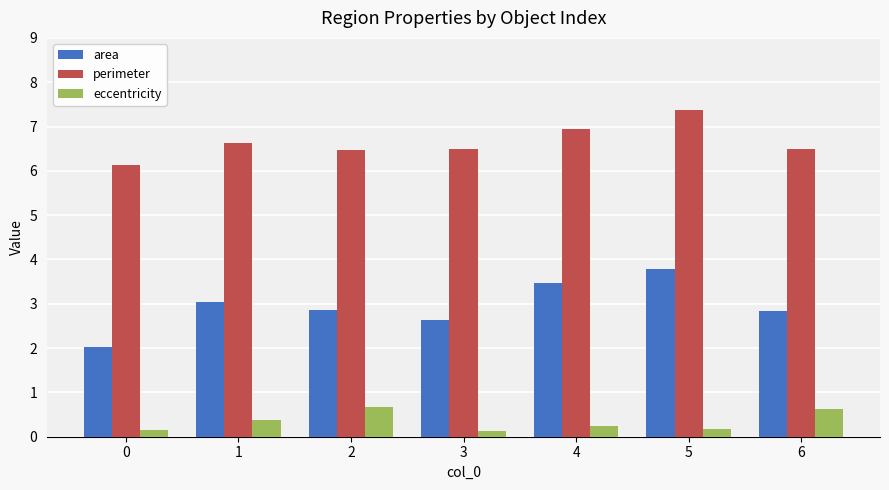

Read the area value at 4.

3.5